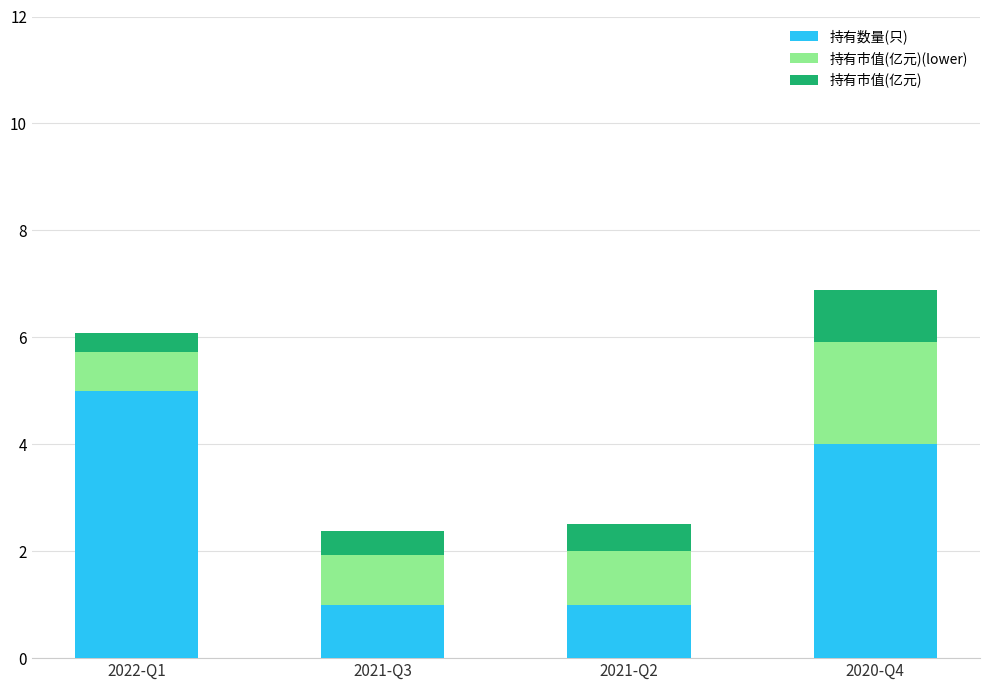

Reading left to right, transcribe the values for 持有数量(只).

5.0	1.0	1.0	4.0